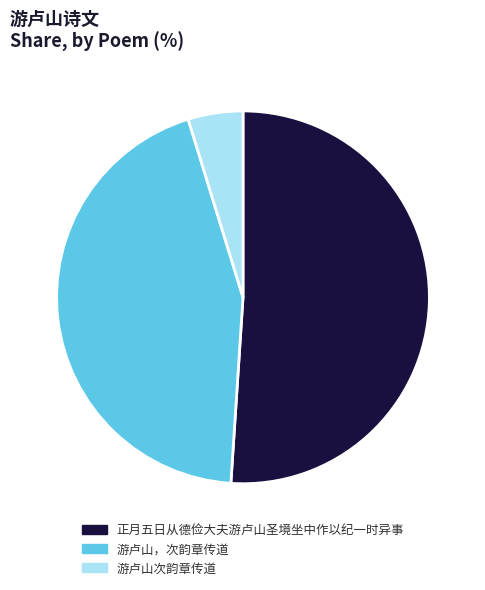

How many slices are in this pie chart?

3